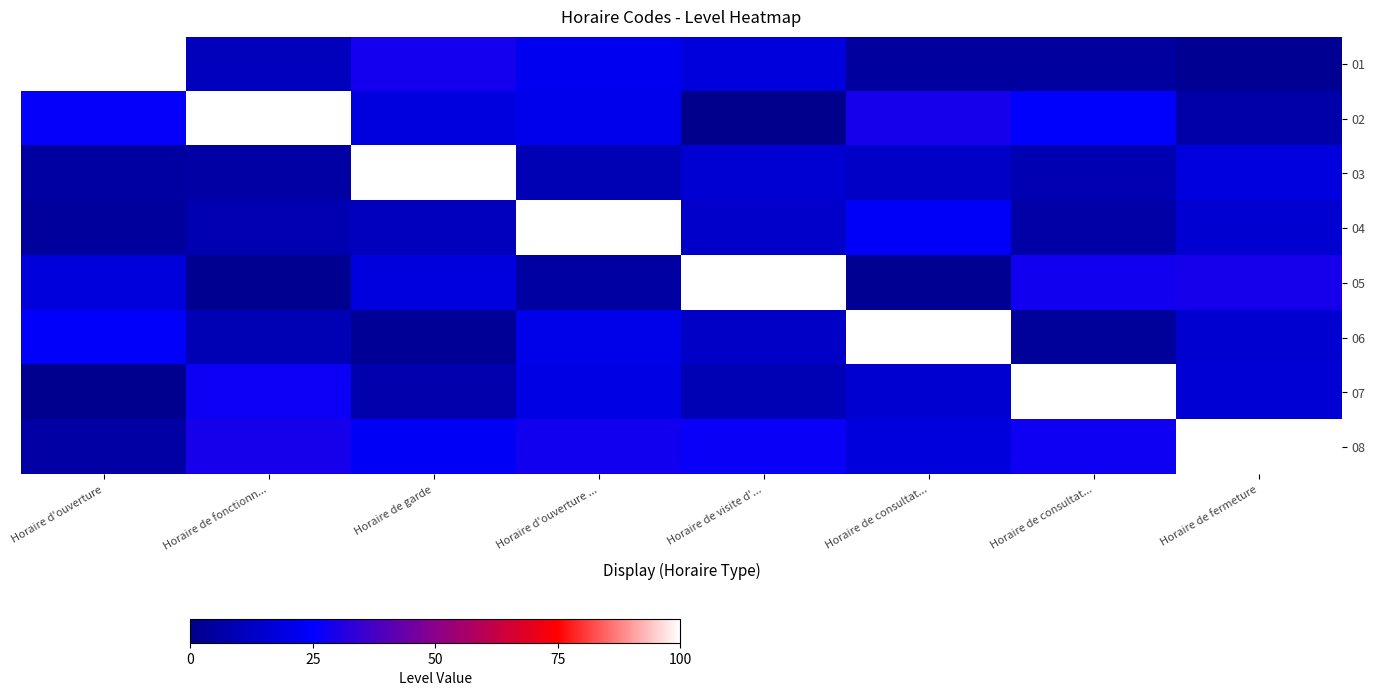

Which has a higher value, Horaire d'ouverture ... or Horaire d'ouverture?

Horaire d'ouverture